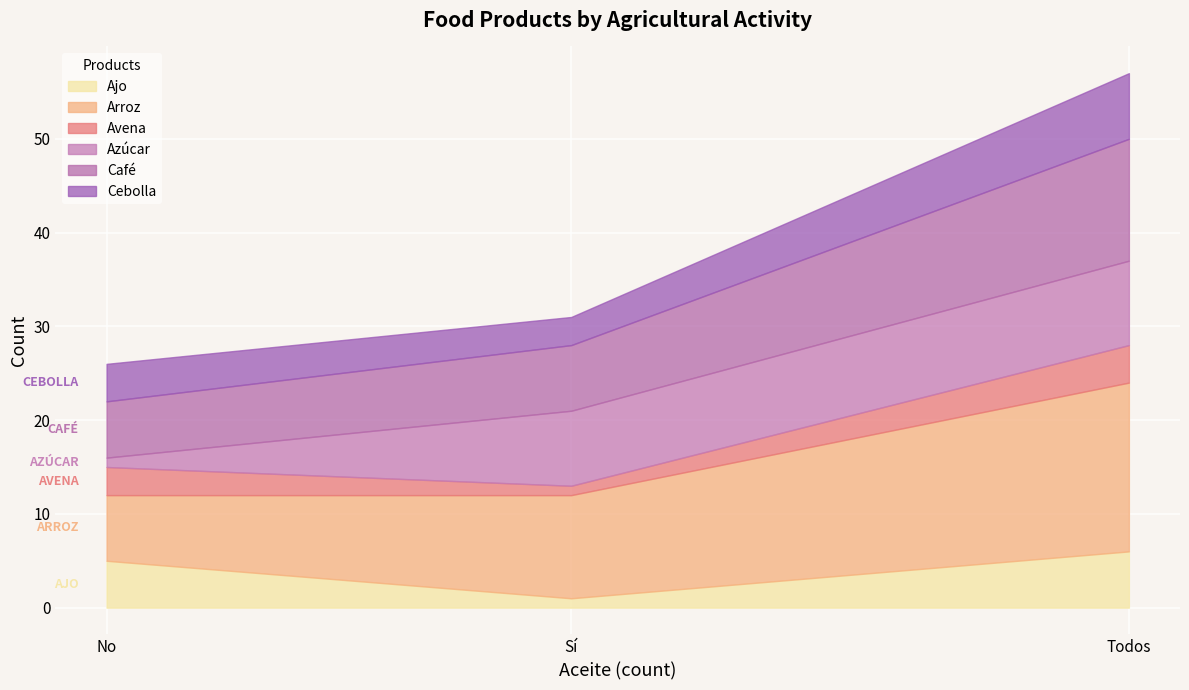

What is the sum of all Ajo values?

12